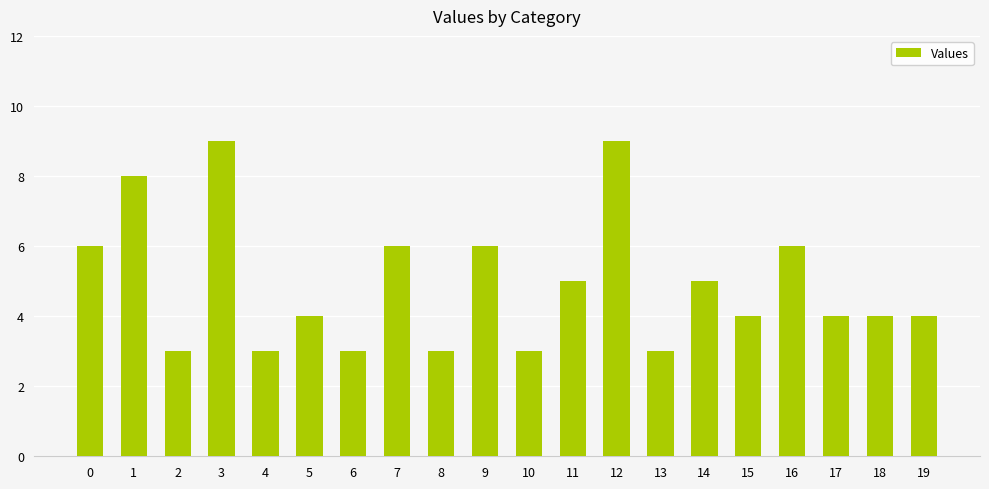

What is the difference between the maximum and second lowest values?

6